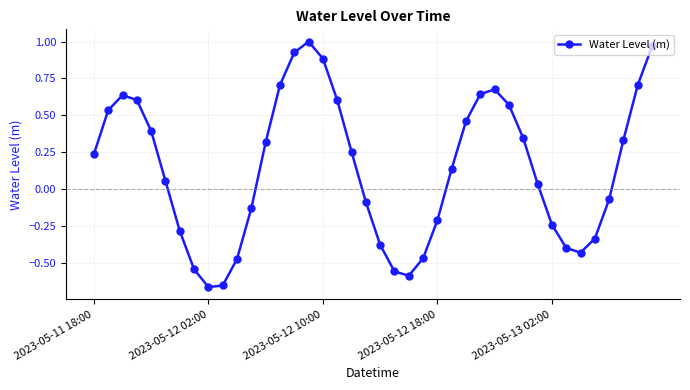

How many distinct data groups are displayed?

1